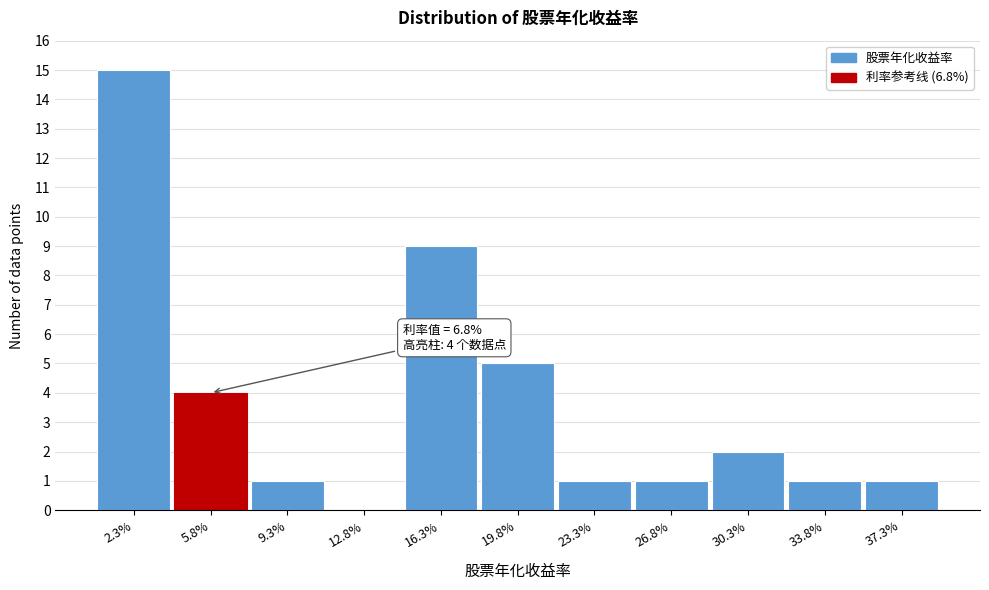

Reading left to right, list all the values displayed in this chart.

2.3%=15	5.8%=4	9.3%=1	12.8%=0	16.3%=9	19.8%=5	23.3%=1	26.8%=1	30.3%=2	33.8%=1	37.3%=1